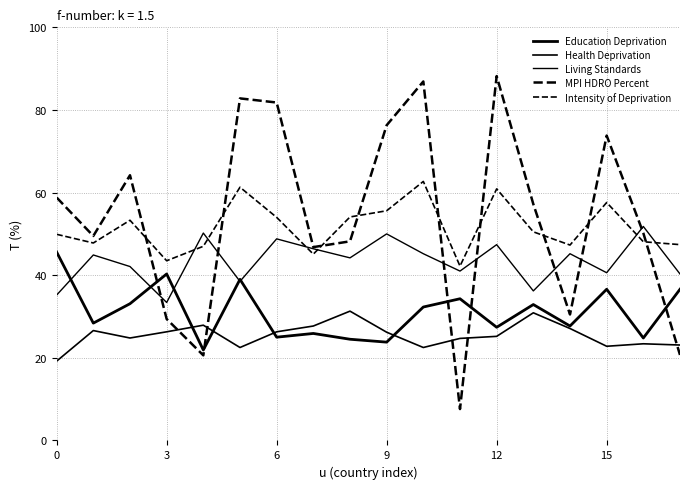

Does the chart have visible grid lines?

Yes